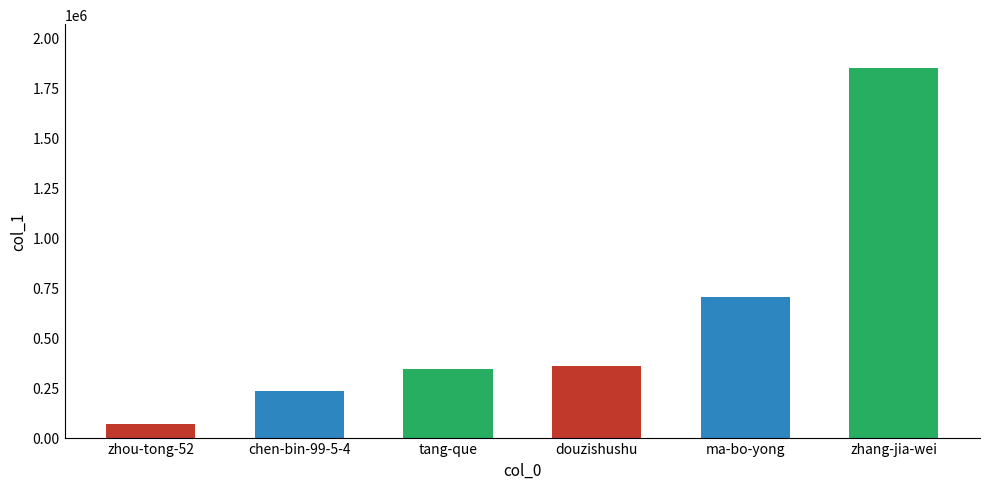

Count the number of data series in this chart.

1